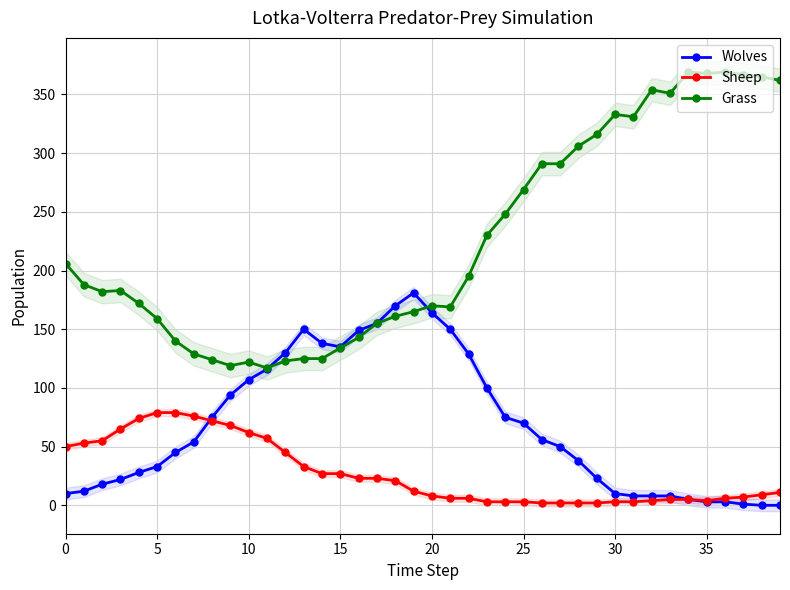

What is the difference between the Sheep values at 28 and 34?

3